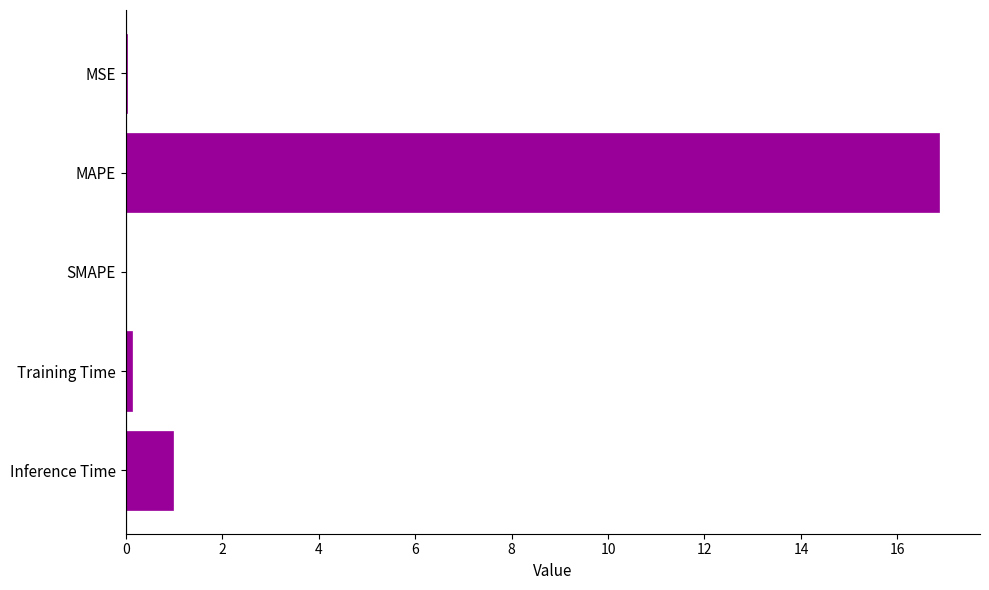

Between Training Time and Inference Time, which is larger?

Inference Time